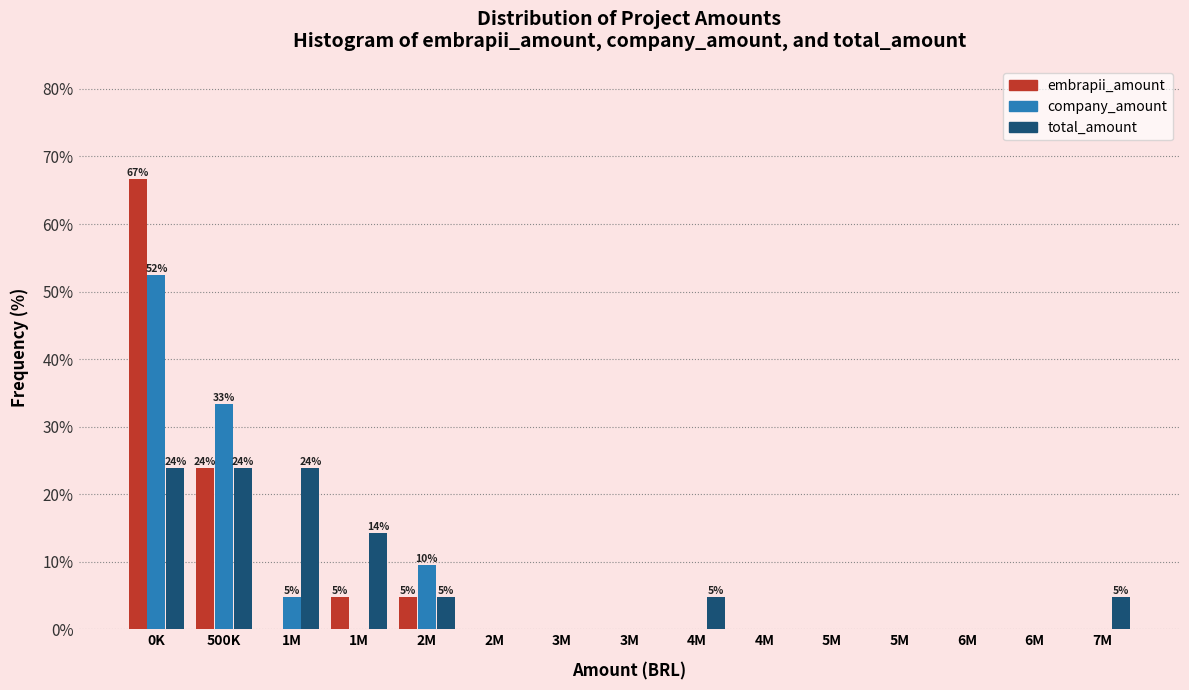

What are all the series names shown in the legend?

embrapii_amount, company_amount, total_amount